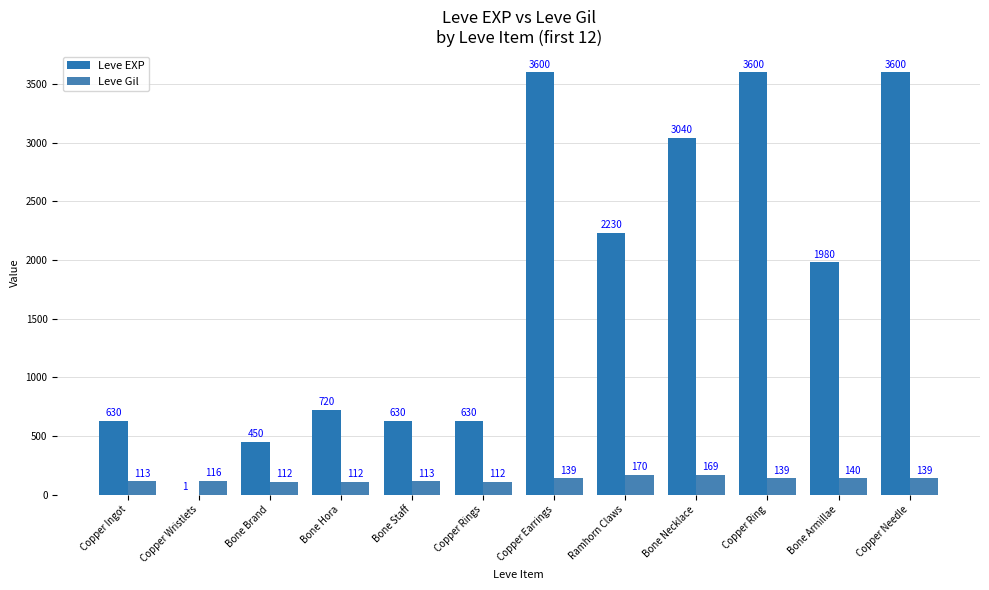

True or false: Leve EXP has a value of 2390 at Copper Earrings.

False